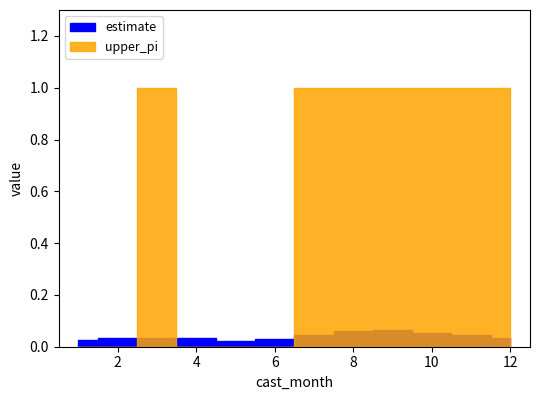

Where is the first local maximum for upper_pi?

3